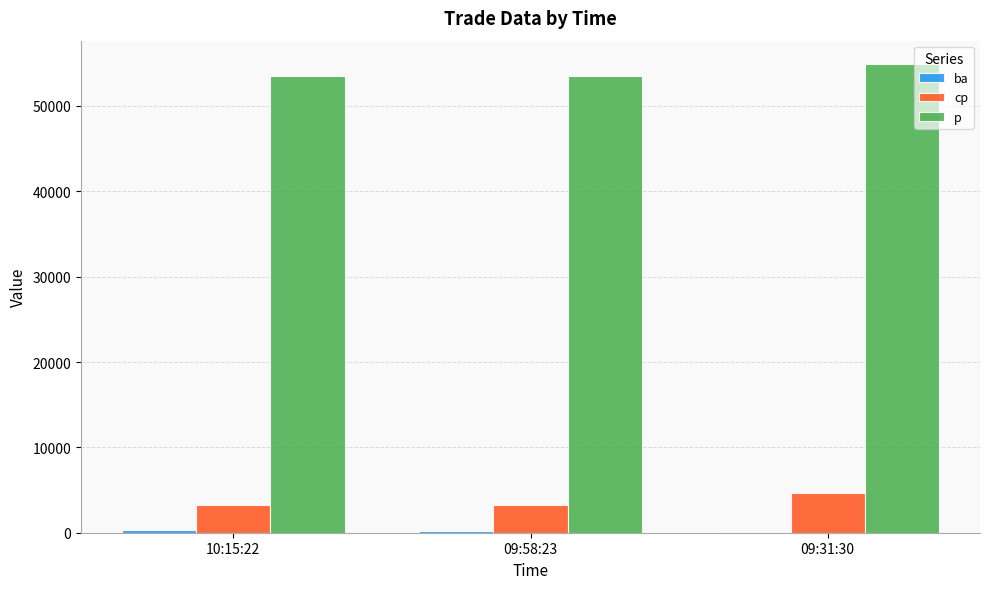

Which series has the largest total across all categories?

p